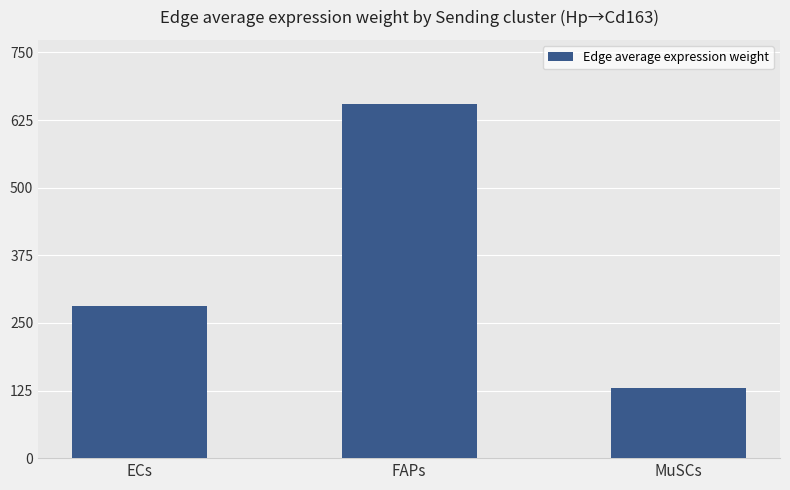

How many values are below 281?

1